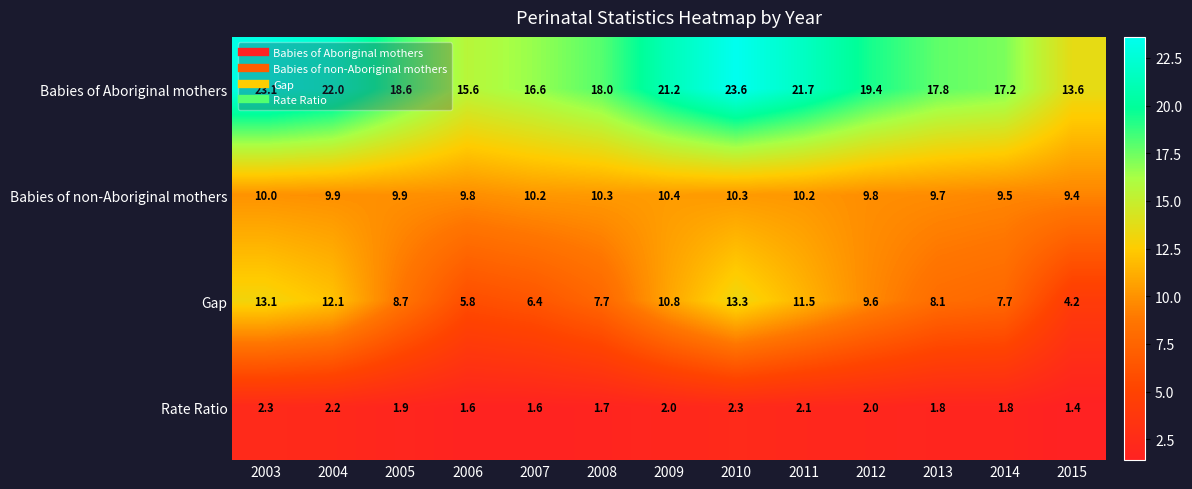

Is it true that Babies of Aboriginal mothers equals 32.8 at 2005?

False